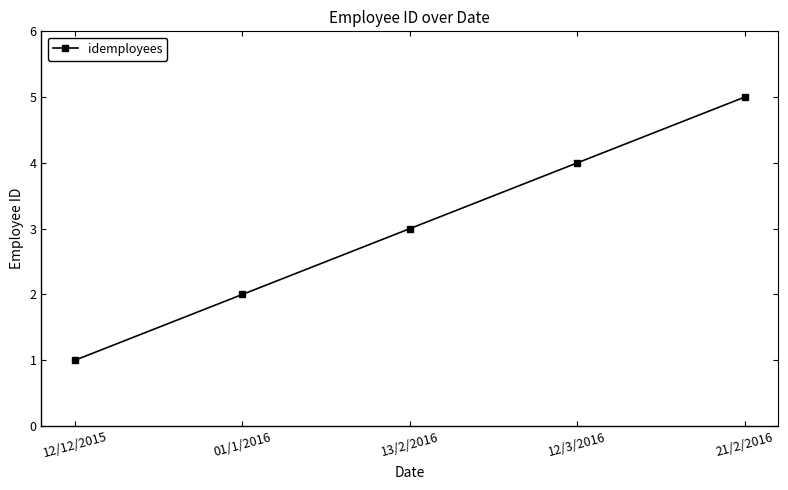

At which category does the chart reach its peak across all series?

21/2/2016